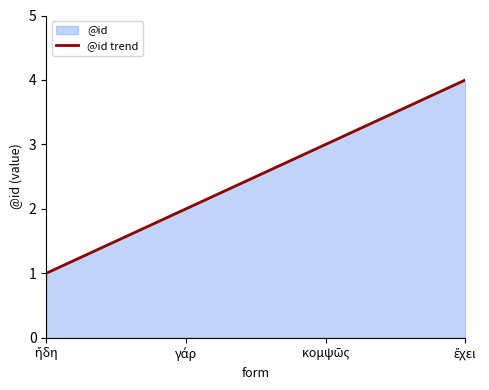

Reading left to right, list all the values displayed in this chart.

ἤδη=1	γάρ=2	κομψῶς=3	ἔχει=4